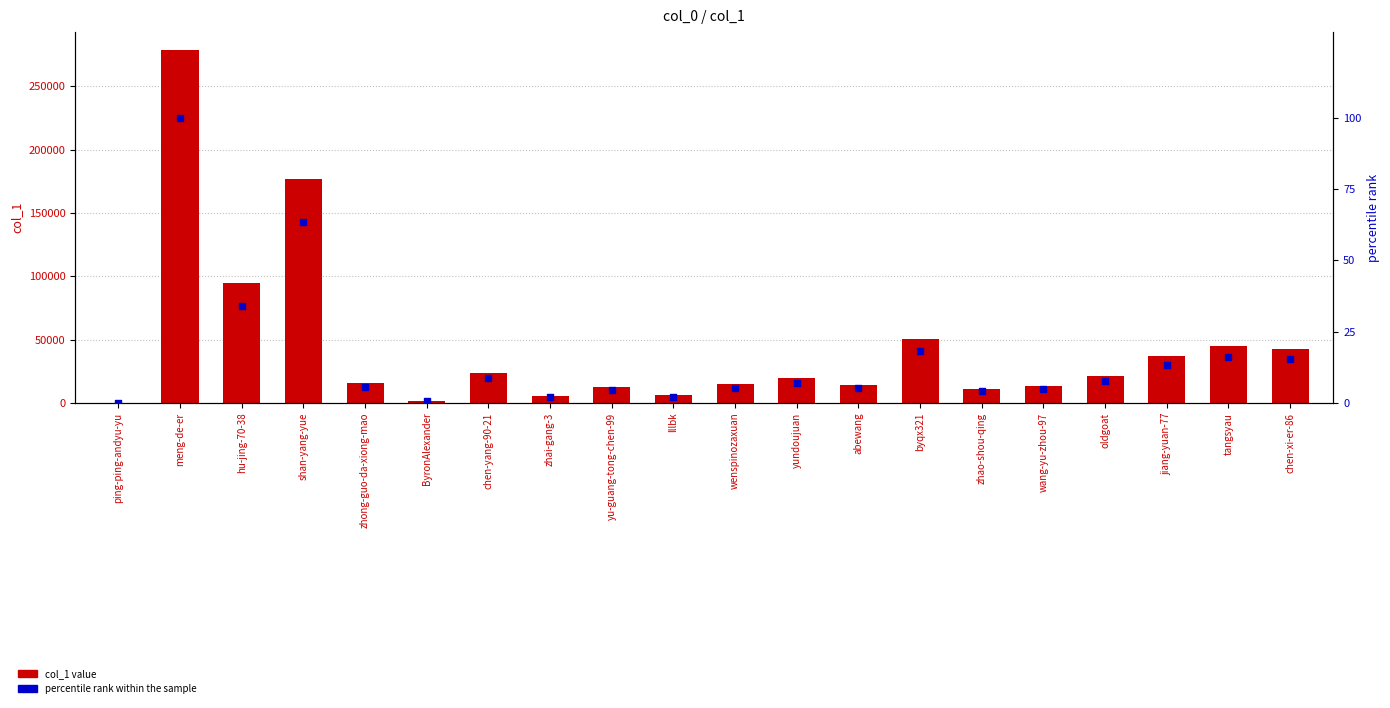

What is the total value across all series at ByronAlexander?

1570.6